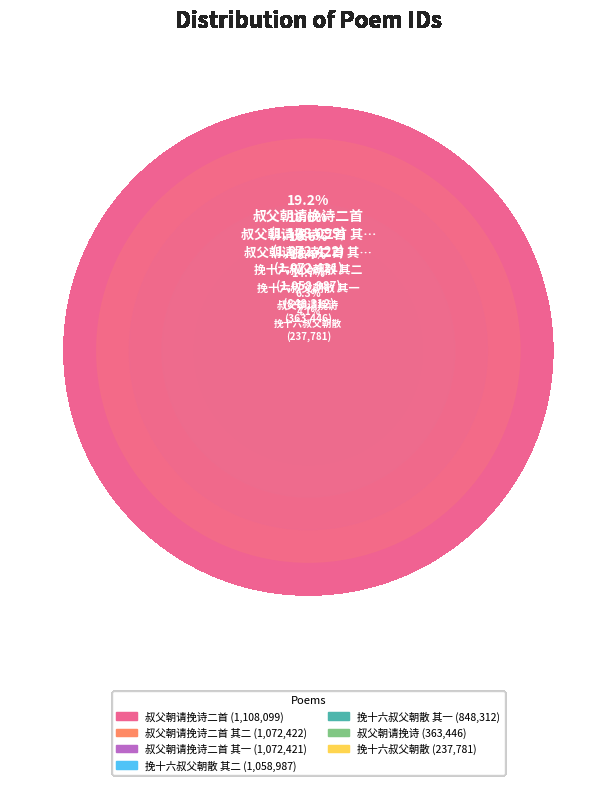

Rank the categories by value from highest to lowest.

叔父朝请挽诗二首, 叔父朝请挽诗二首 其二, 叔父朝请挽诗二首 其一, 挽十六叔父朝散 其二, 挽十六叔父朝散 其一, 叔父朝请挽诗, 挽十六叔父朝散